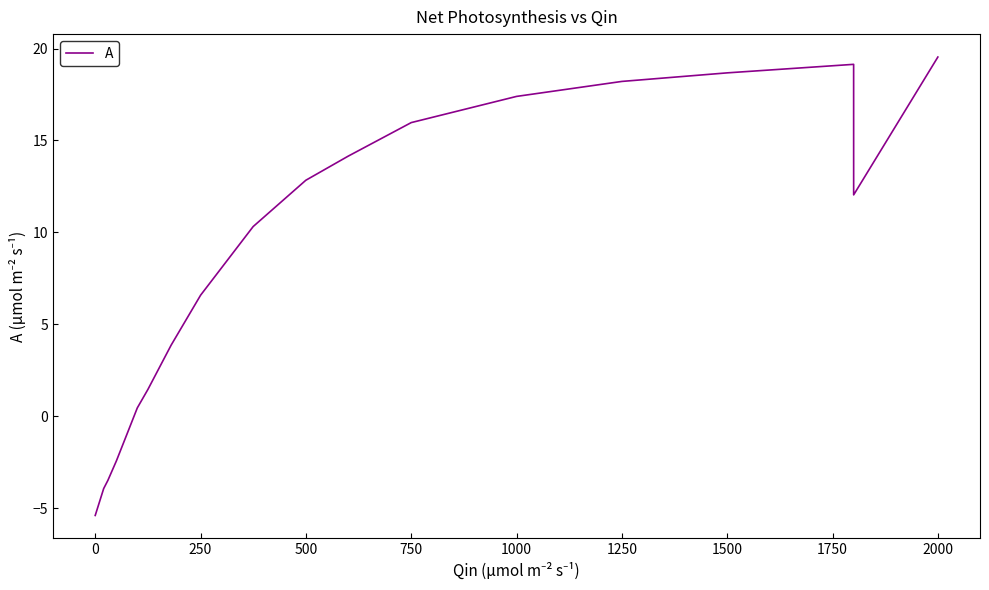

How many interior local valleys (lower than both neighbors) does the data have?

1